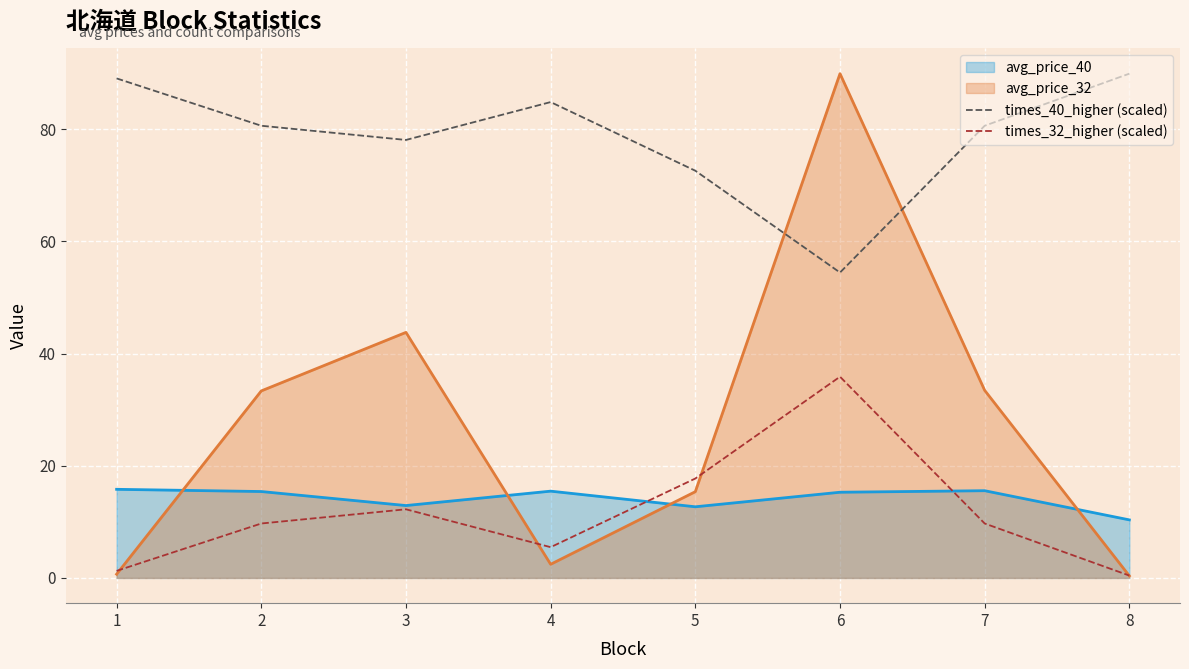

Is the value of times_40_higher (scaled) at 7 greater than the value of avg_price_32 at 8?

Yes